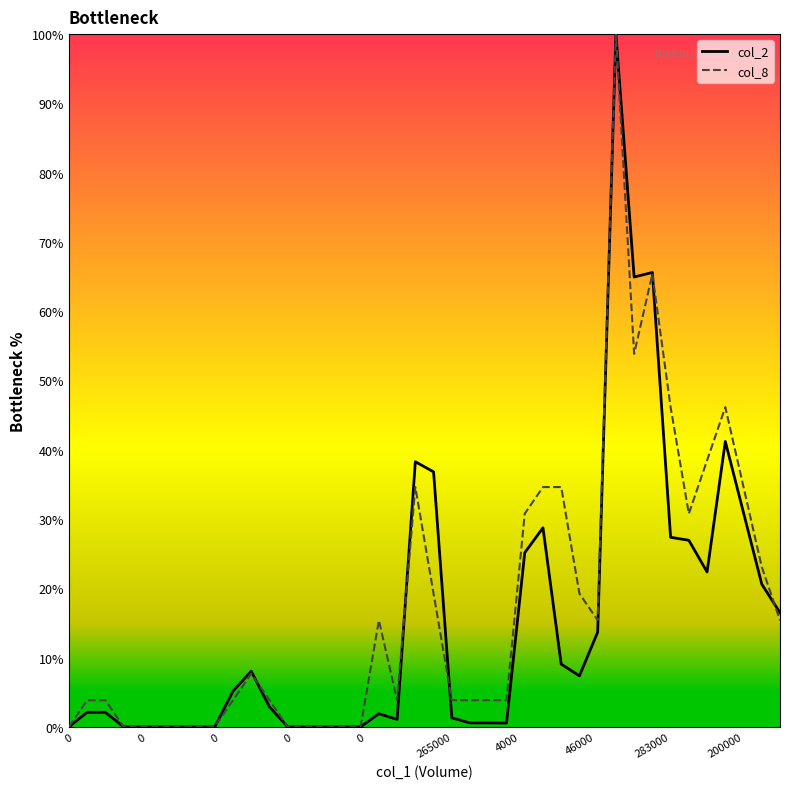

List the series in order of their overall mean, highest first.

col_8, col_2